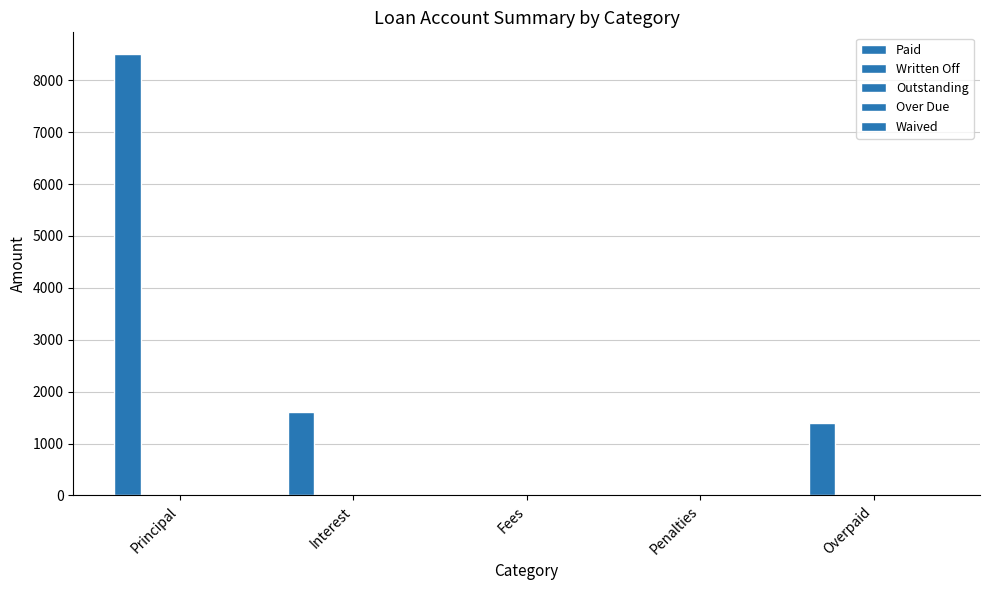

What is the label of the 5th bar from the left?

Overpaid